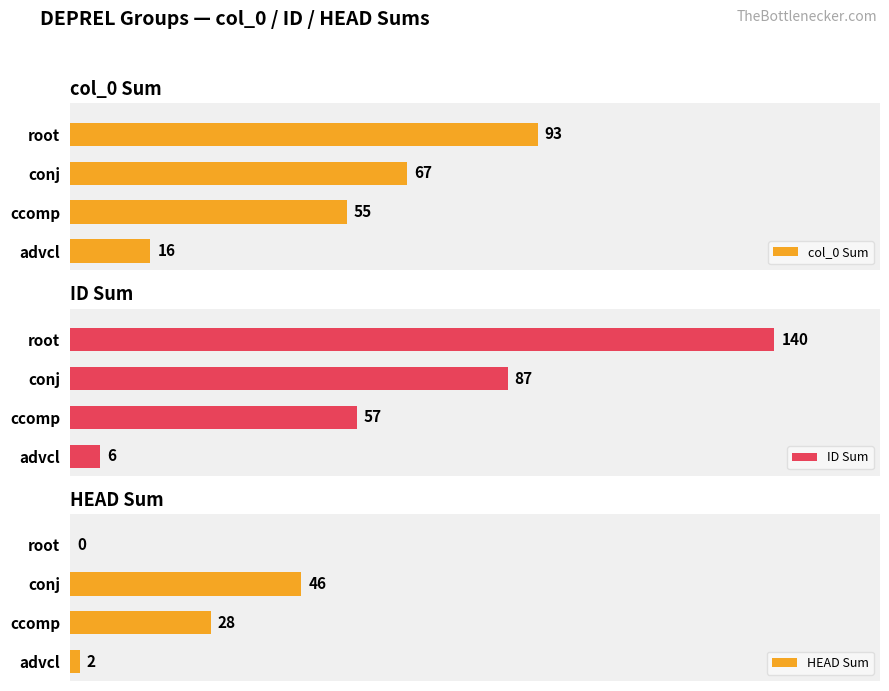

Rank the categories by ID Sum value from lowest to highest.

advcl, ccomp, conj, root